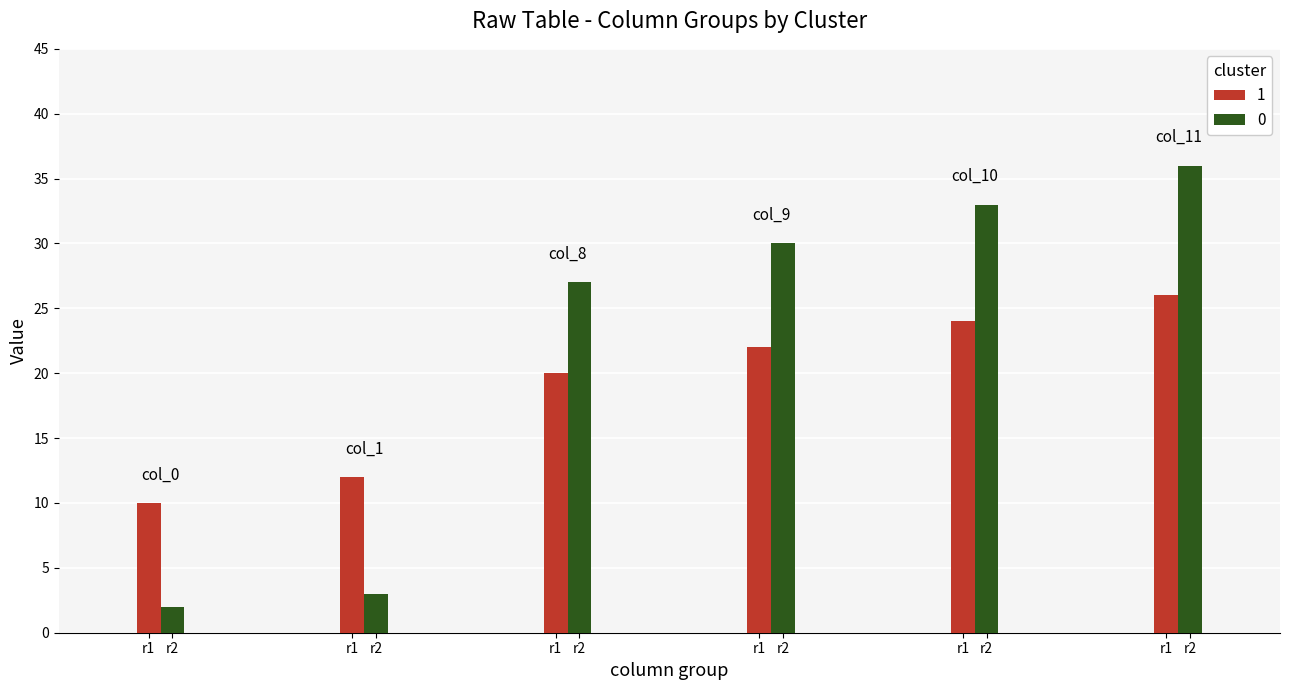

How many groups of bars are there?

6